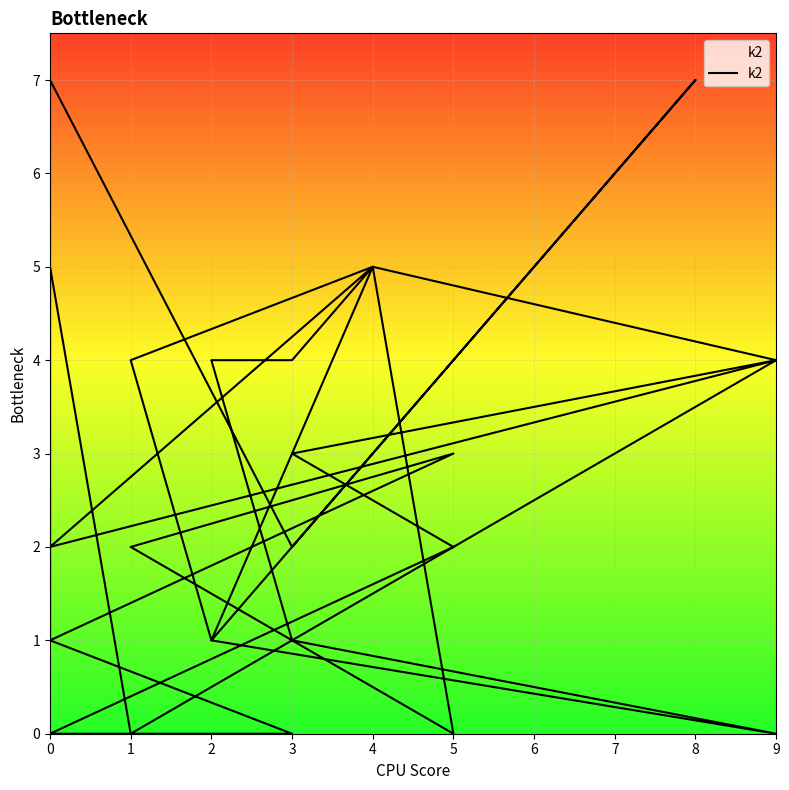

How many distinct data groups are displayed?

1